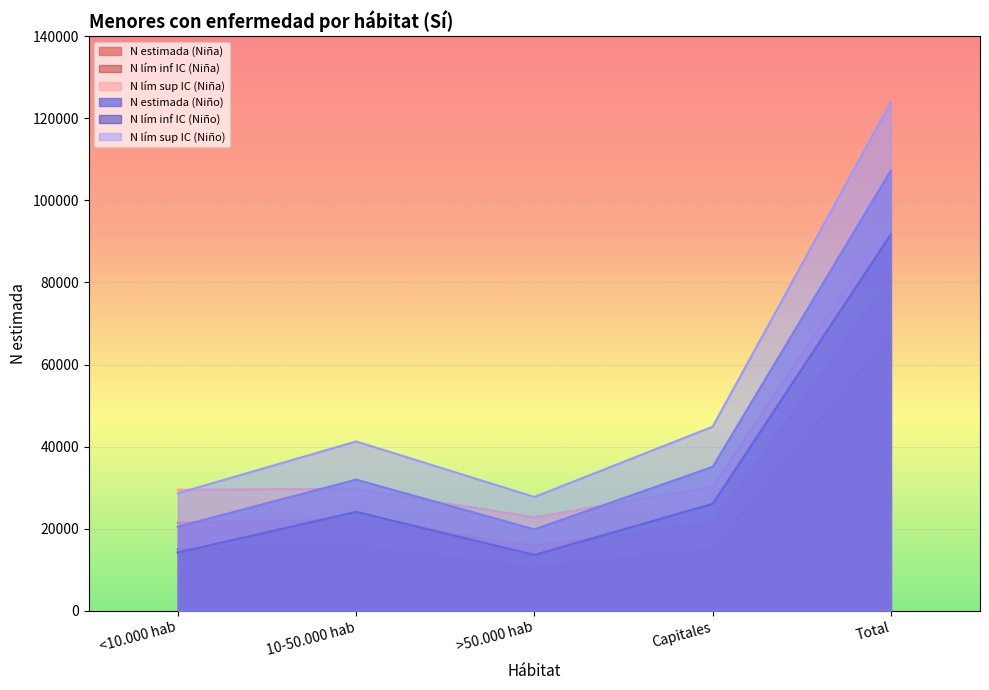

What position from the left is <10.000 hab?

1